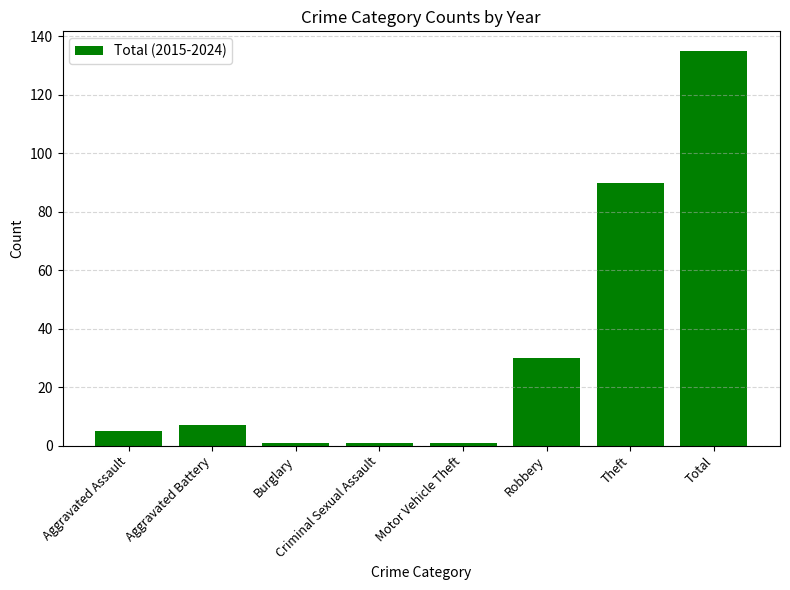

Reading left to right, transcribe all the data shown in this chart.

5	7	1	1	1	30	90	135